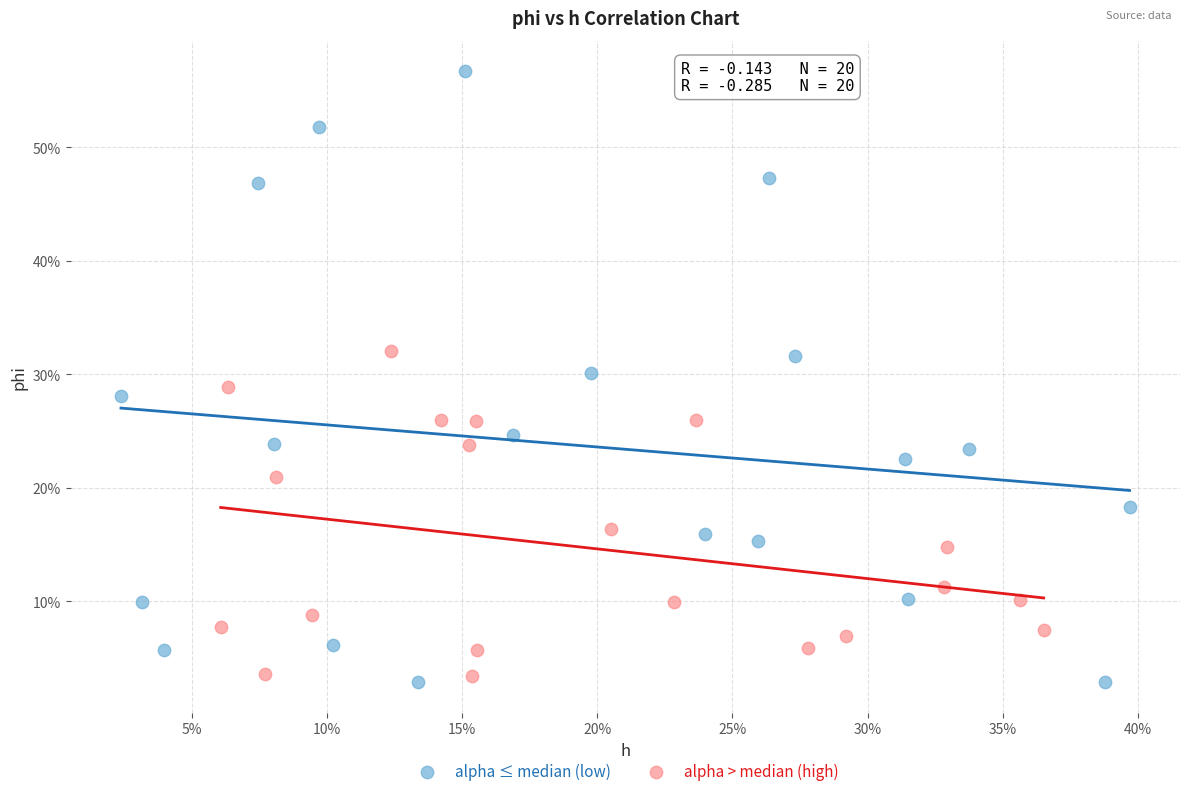

What are all the series names shown in the legend?

alpha ≤ median (low), alpha > median (high)